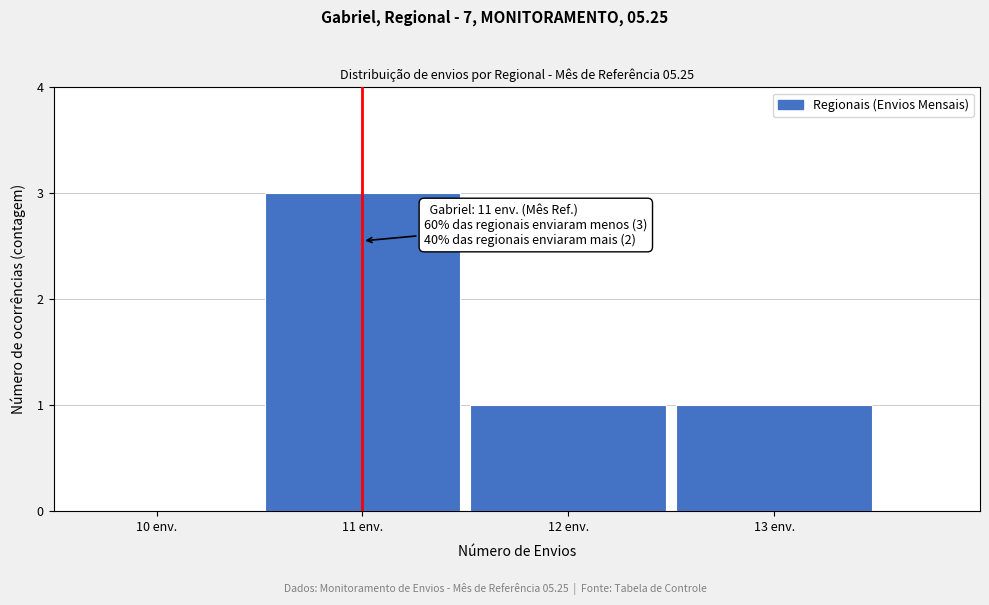

Reading left to right, list all the values displayed in this chart.

10 env.=0	11 env.=3	12 env.=1	13 env.=1